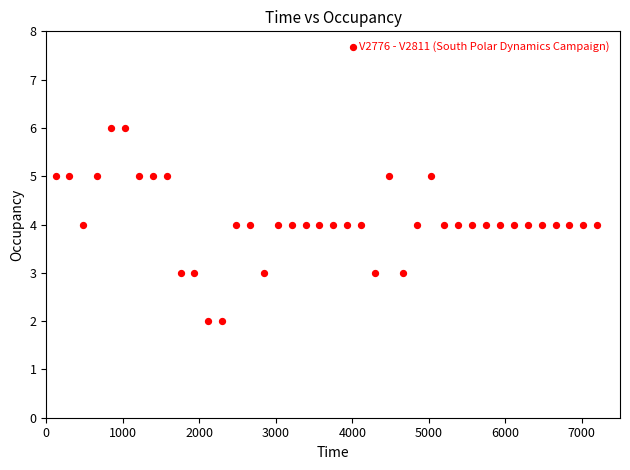

What is the range of Y values (max minus min)?

4